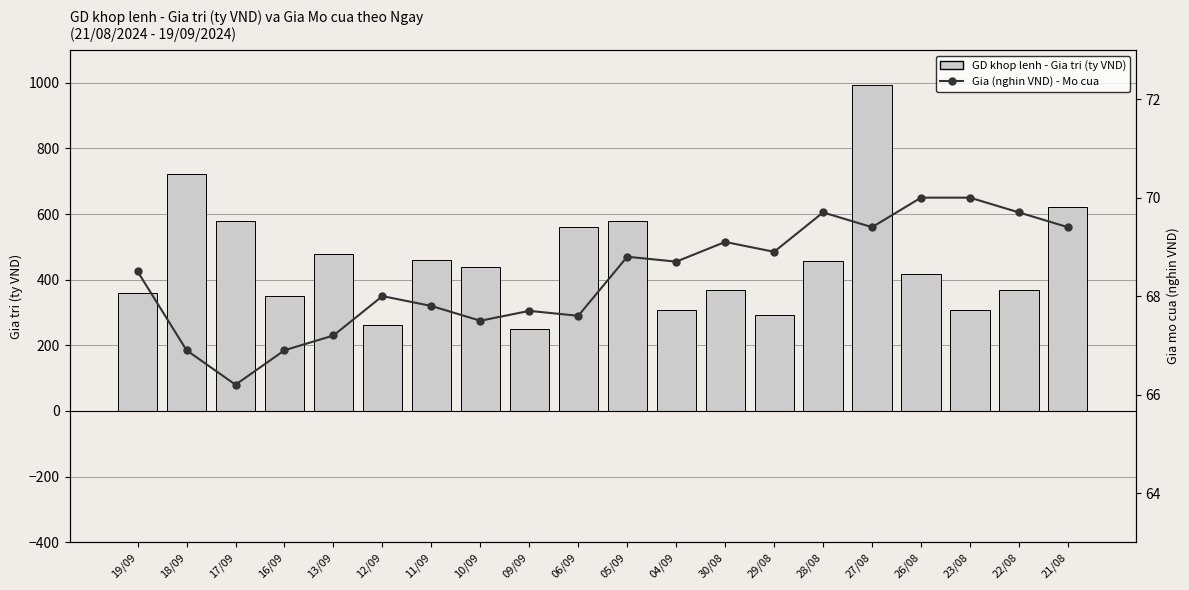

What is the sum of the Gia (nghin VND) - Mo cua values at 10/09 and 17/09?

133.7